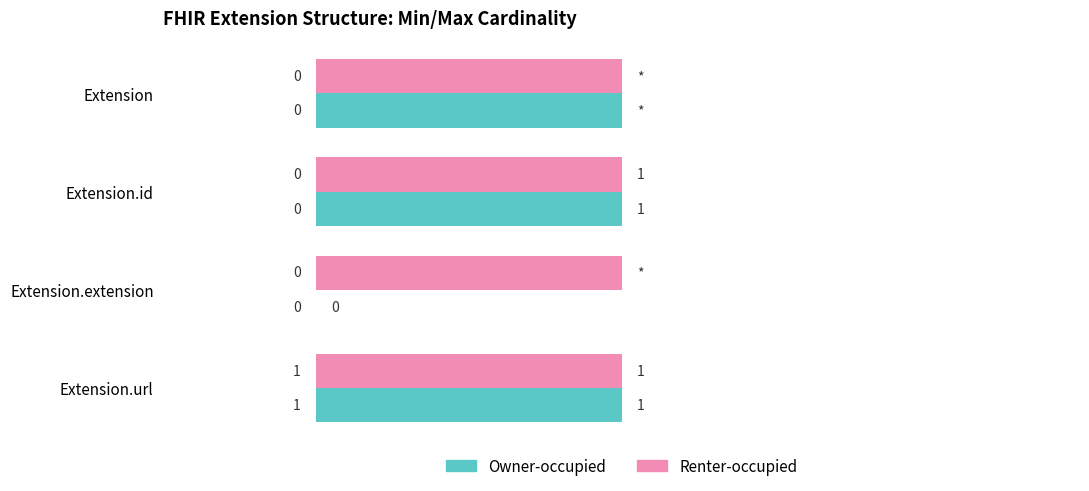

Is the value of Renter-occupied at Extension.extension greater than the value of Owner-occupied at Extension.extension?

Yes